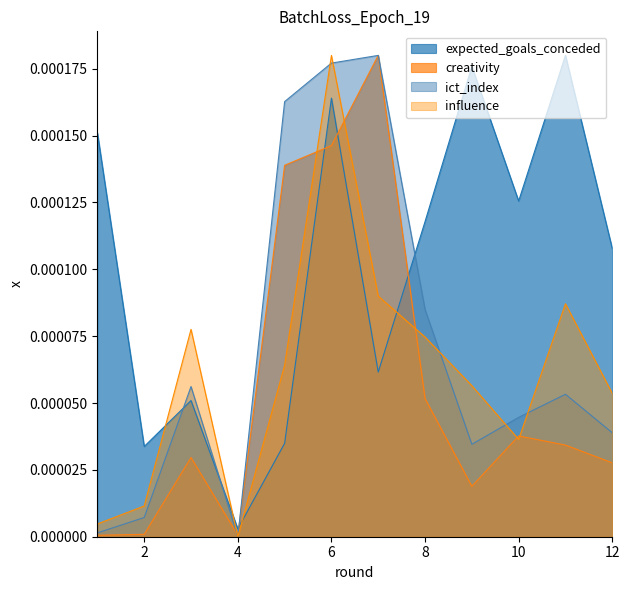

List the series in order of their peak value, highest first.

expected_goals_conceded, creativity, ict_index, influence